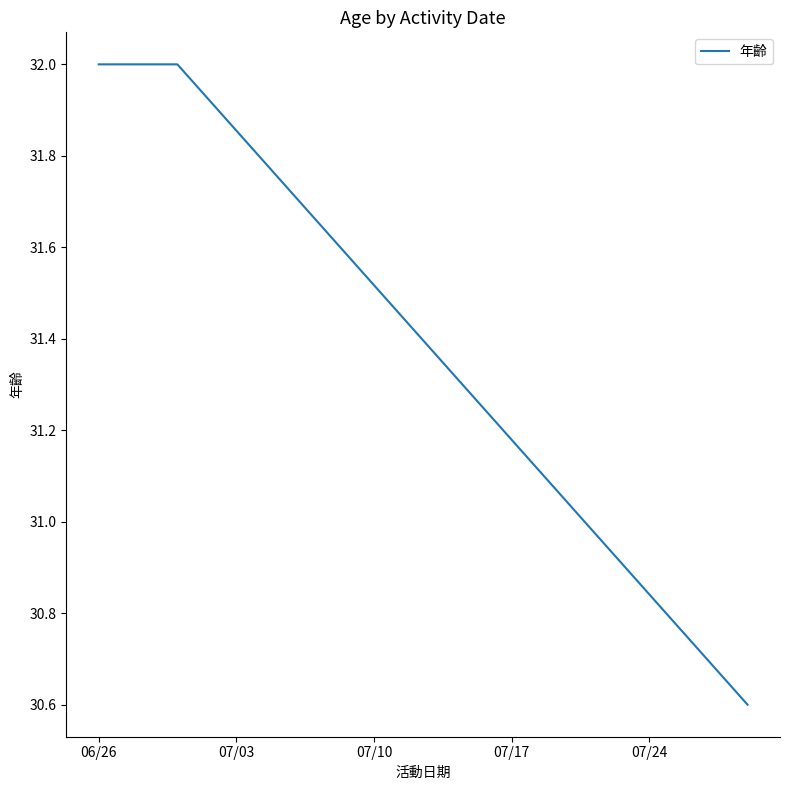

How many values are below 32?

1